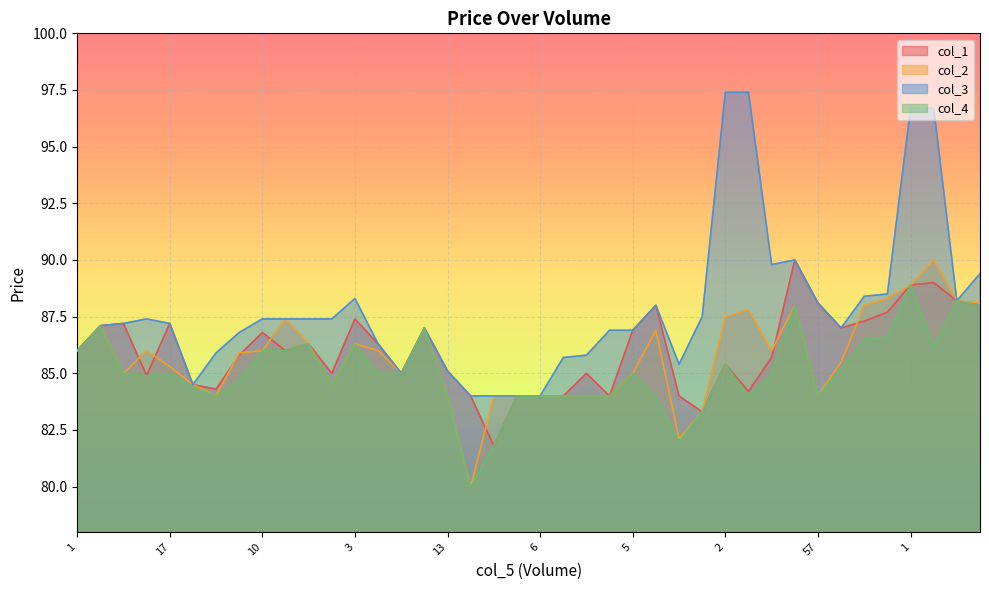

What is the label of the 15th point from the right?

8